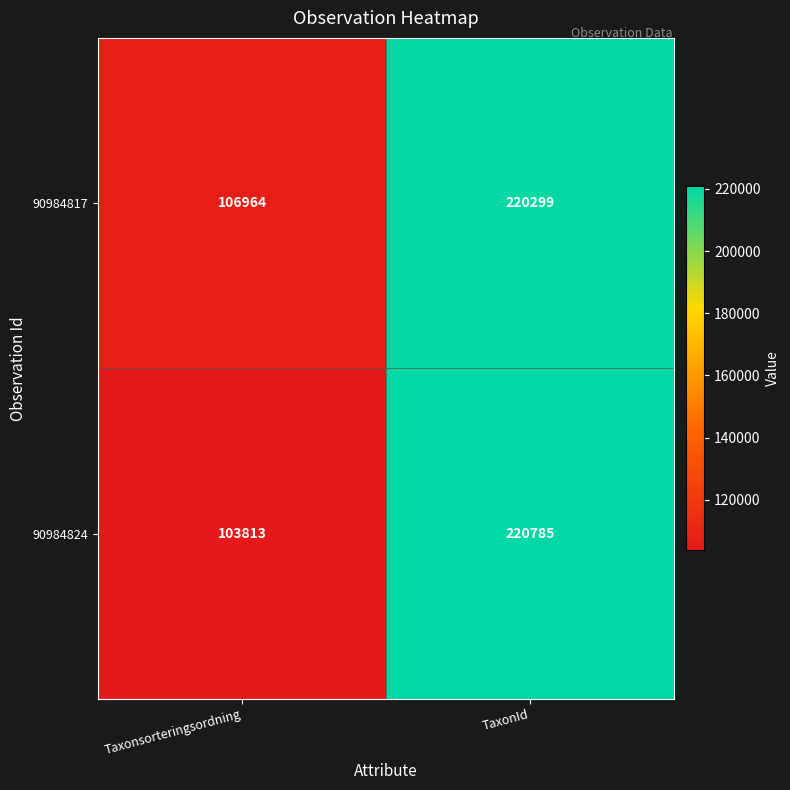

Where is 90984824 nearest to the value 162299?

Taxonsorteringsordning